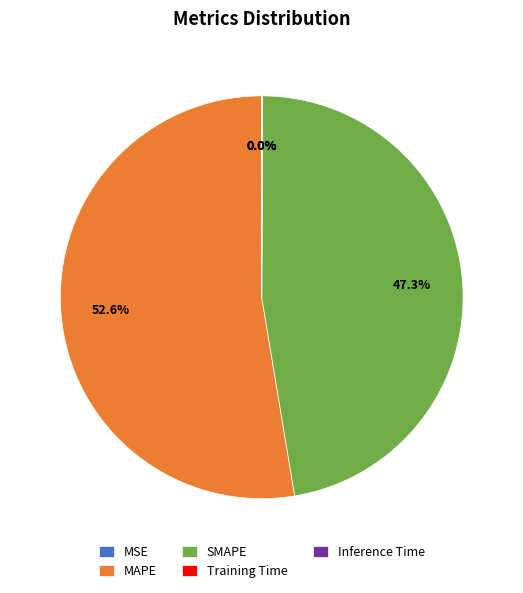

To the nearest percent, what is the average slice percentage?

20%